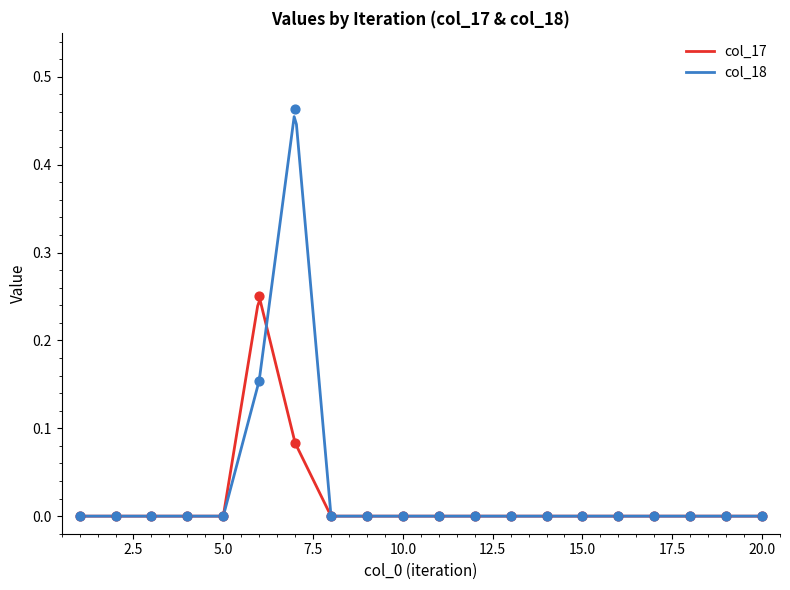

Which series has the largest Y range (max minus min)?

col_18